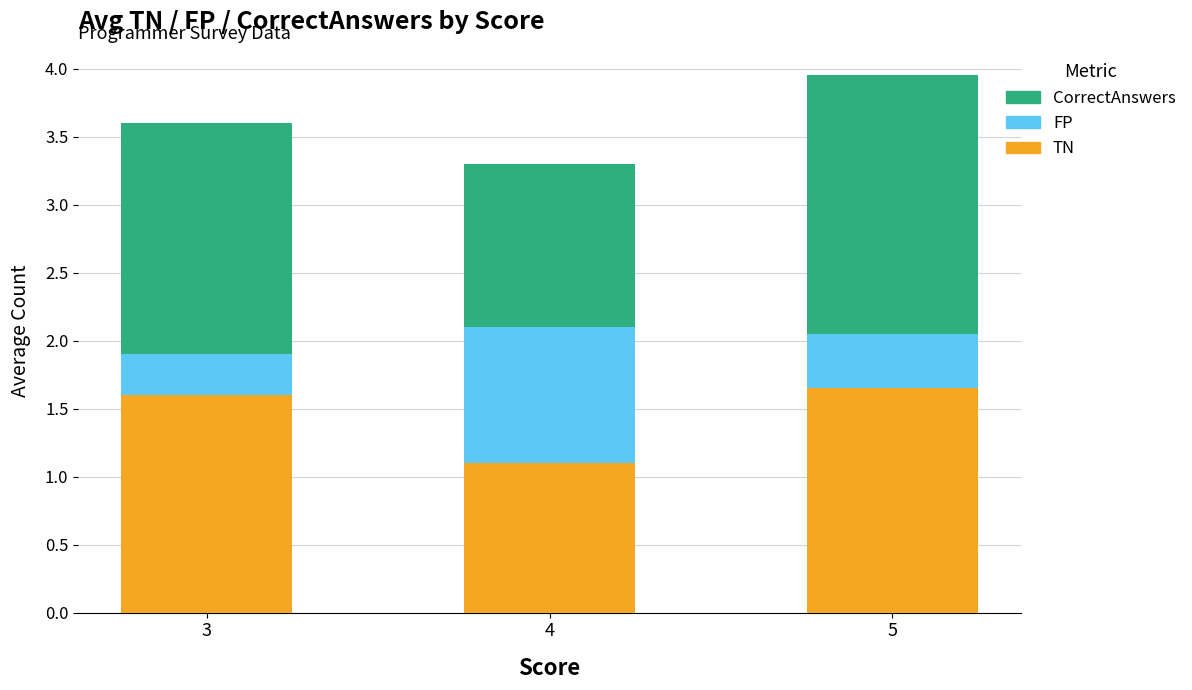

The TN series shows 0.9 at 5. True or false?

False